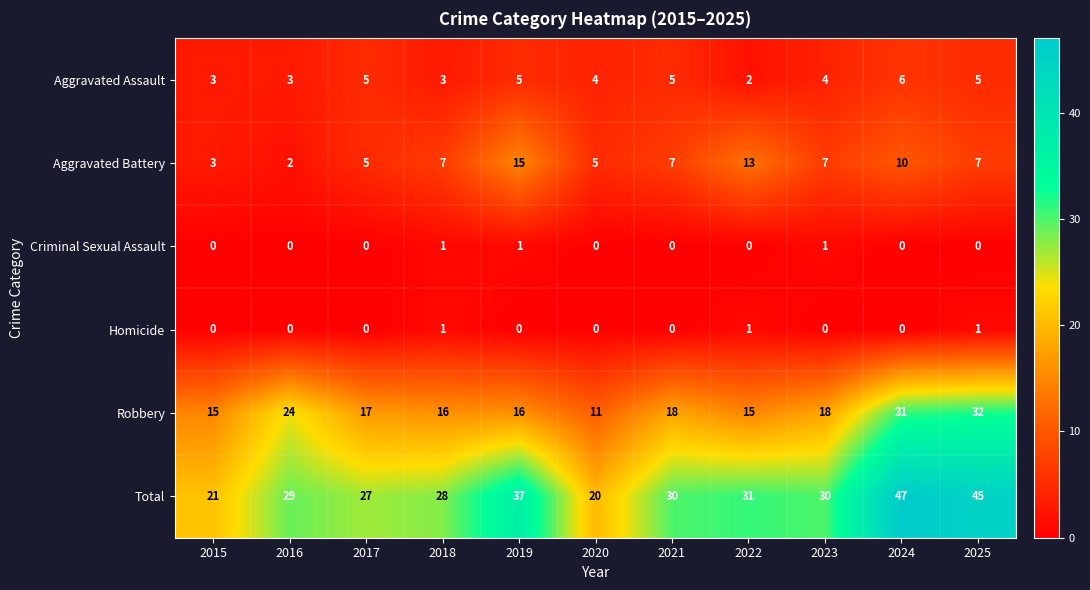

What is the difference between the second highest and minimum values in the Total series?

25